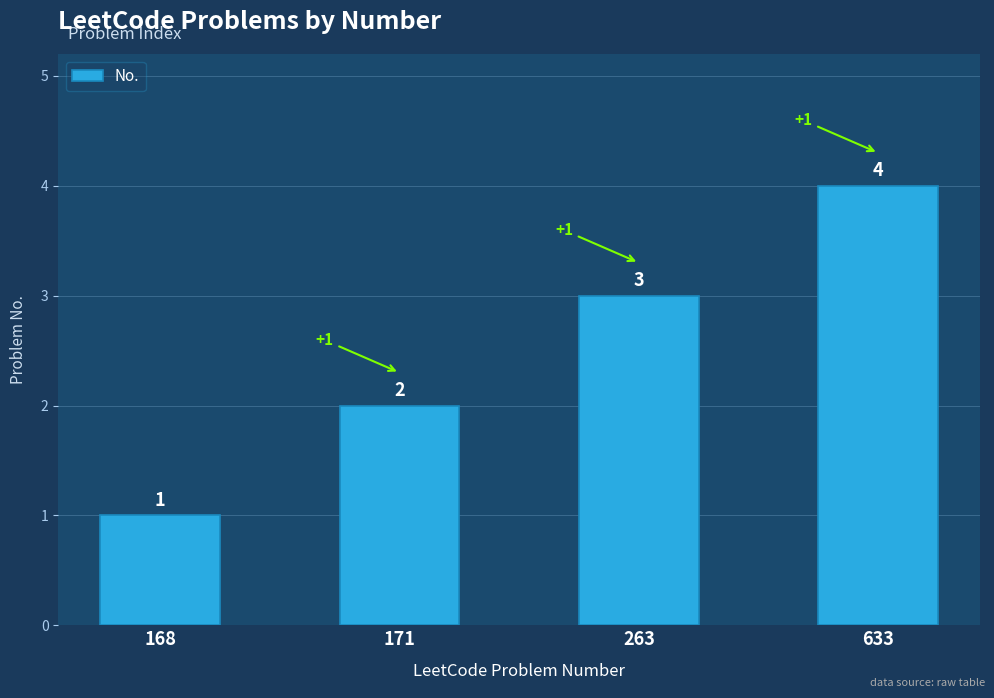

Which category has the highest value across all series?

633